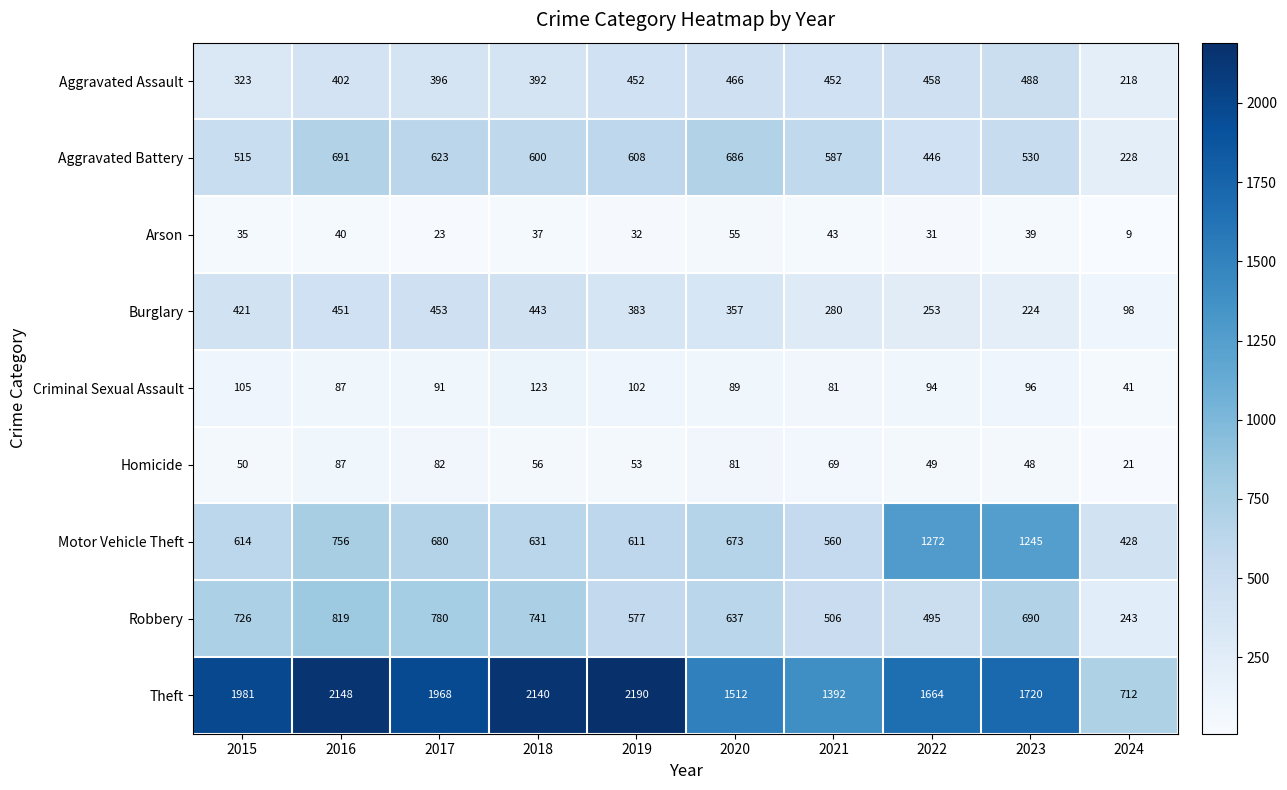

Is it true that Criminal Sexual Assault equals 133 at 2021?

False